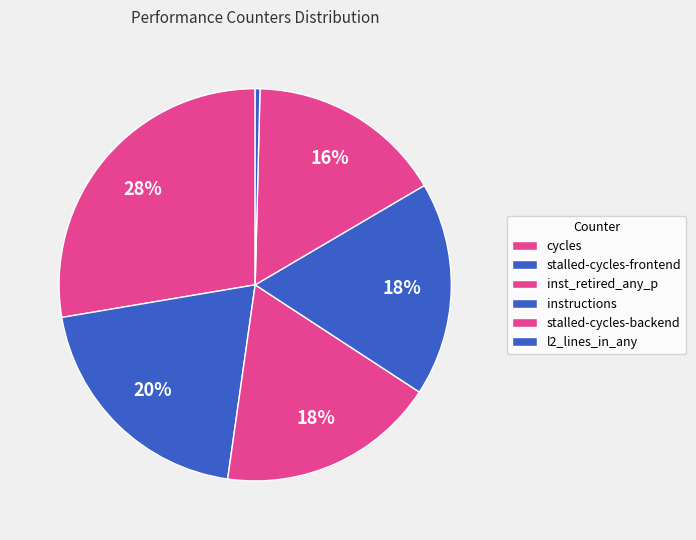

To the nearest percent, what is the difference between the cycles and instructions slice percentages?

10%